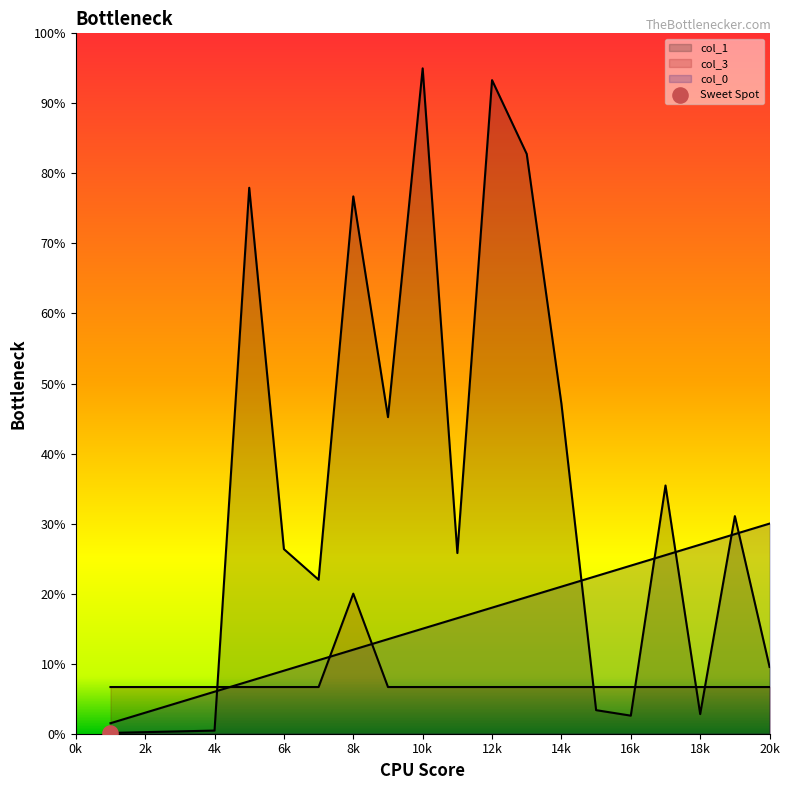

At which category is the sum across all series the highest?

12k